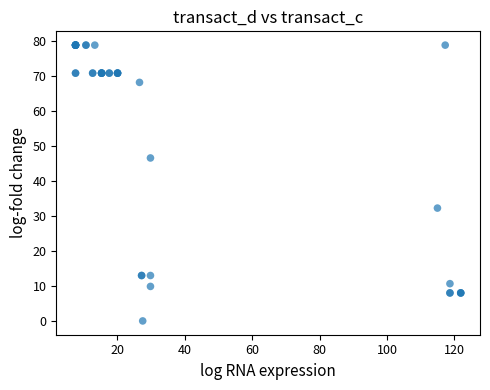

What Y value in the scatter plot is closest to 39?

32.3